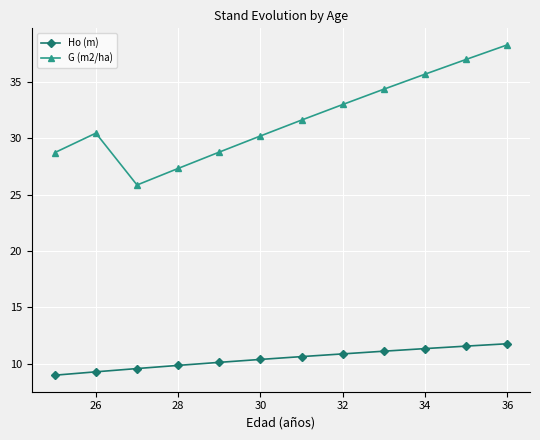

At how many categories does at least one series exceed 9?

12